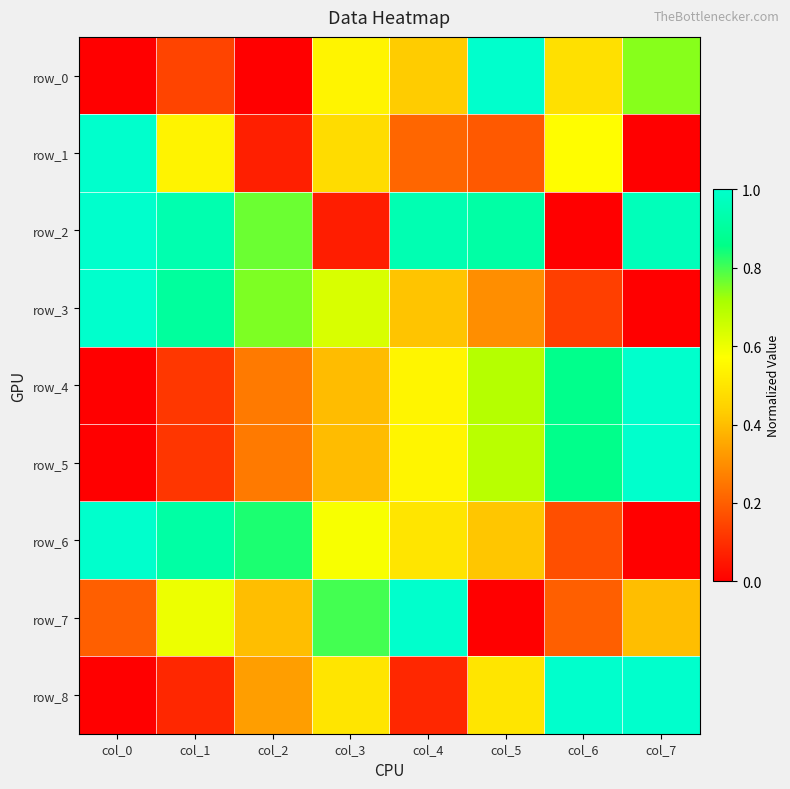

The value of row_1 at col_1 is 0.9. True or false?

False